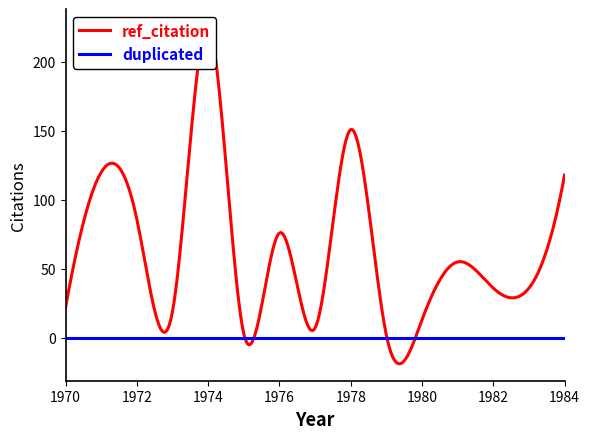

Does the chart have visible grid lines?

No